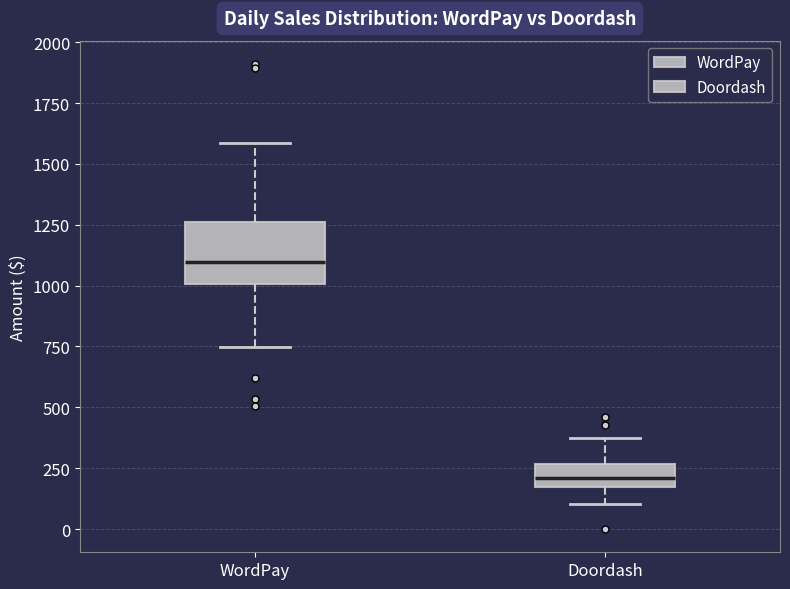

Where does the upper whisker of the box for WordPay end on the y-axis? The values are not printed on the chart, so give them approximately, as read against the axis.

1600